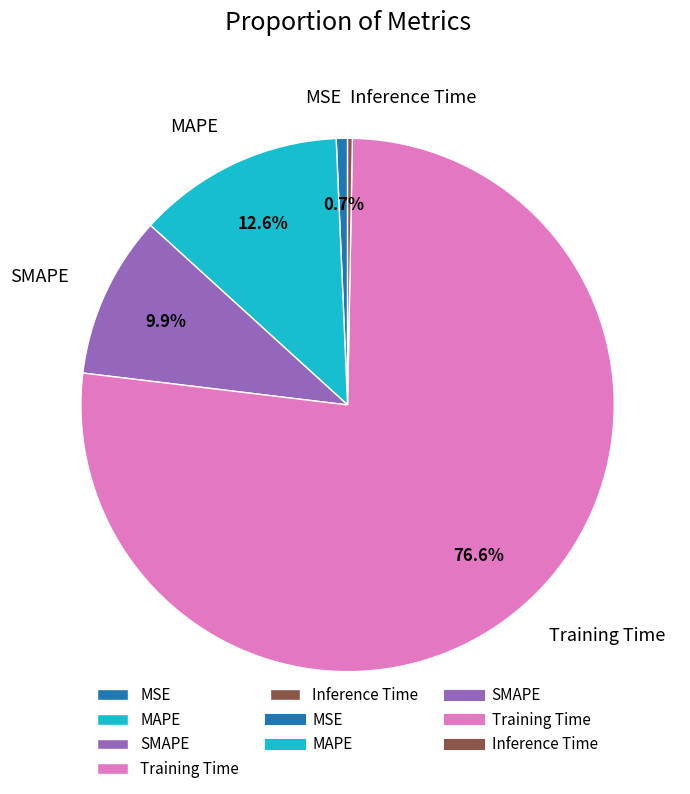

Combined, do MSE and Inference Time account for over 50%?

No